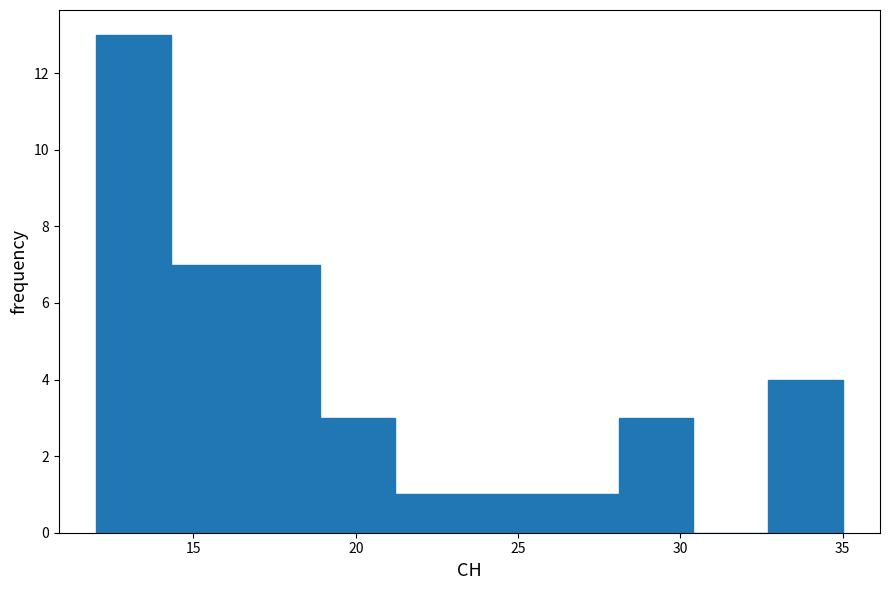

What is the height of the bar covering 21.2 to 23.5 on the x-axis? Neither the bar edges nor the heights are printed on the chart, so give them approximately, as read against the axes.

1